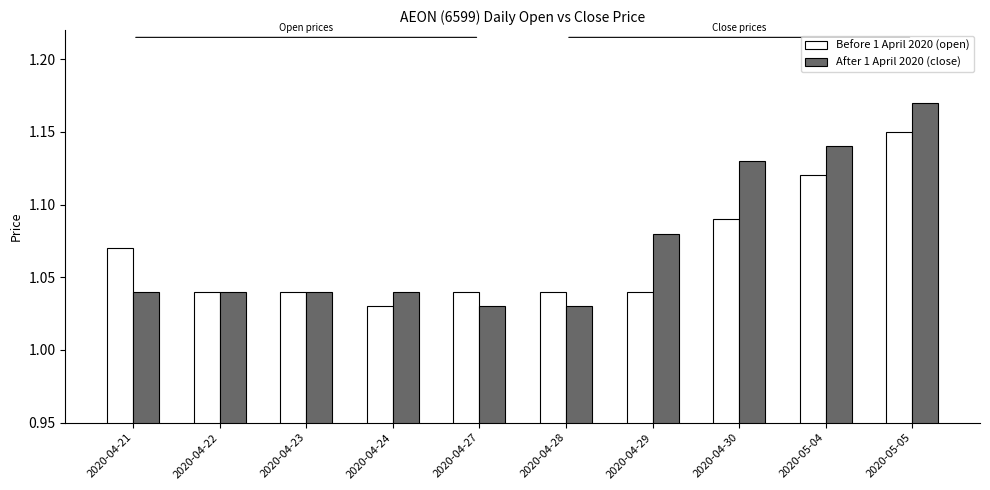

Does the chart contain stacked bars?

No